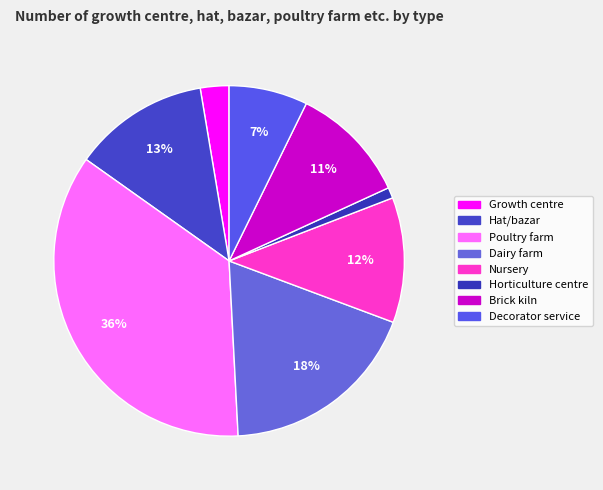

Combined, do Growth centre and Decorator service account for over 50%?

No